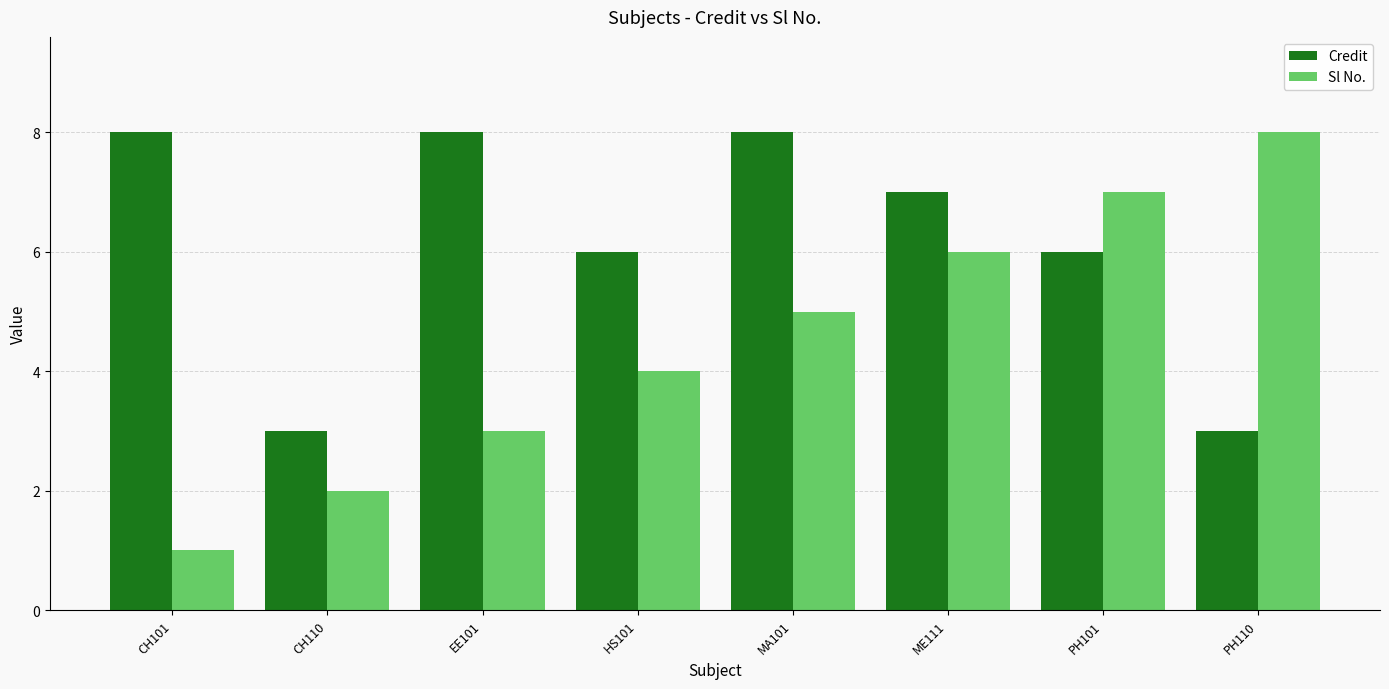

What is the label of the 8th bar from the right?

CH101